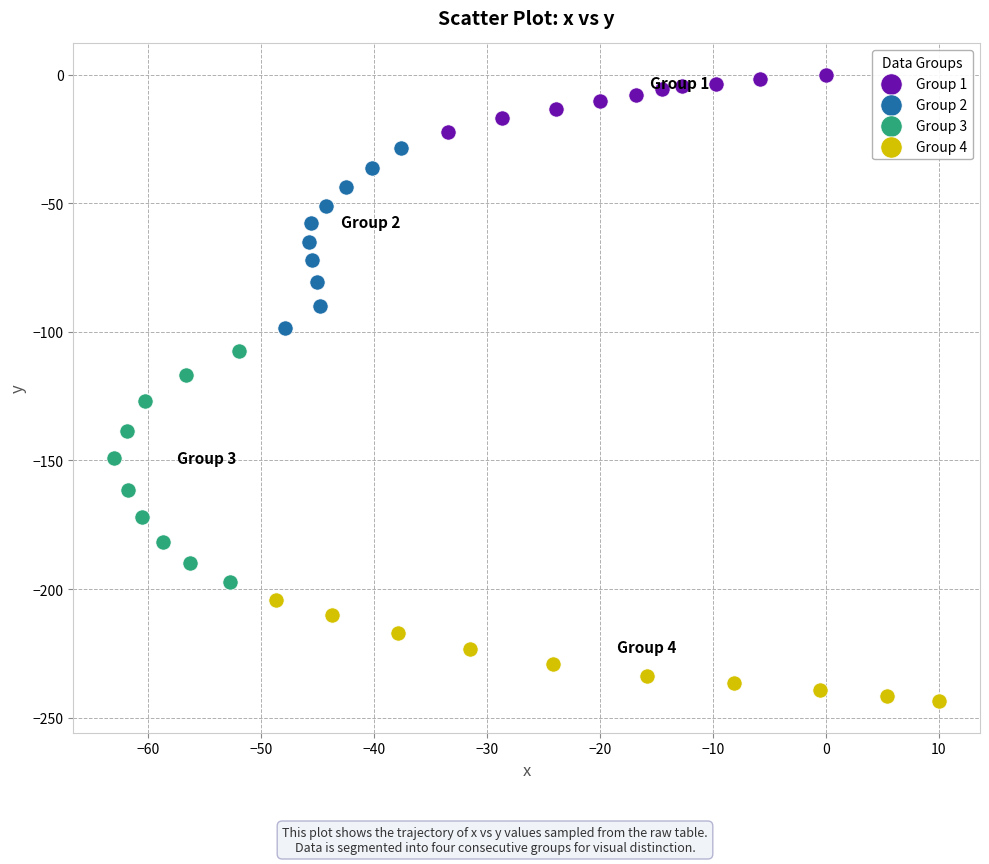

Which series has the largest Y range (max minus min)?

Group 3